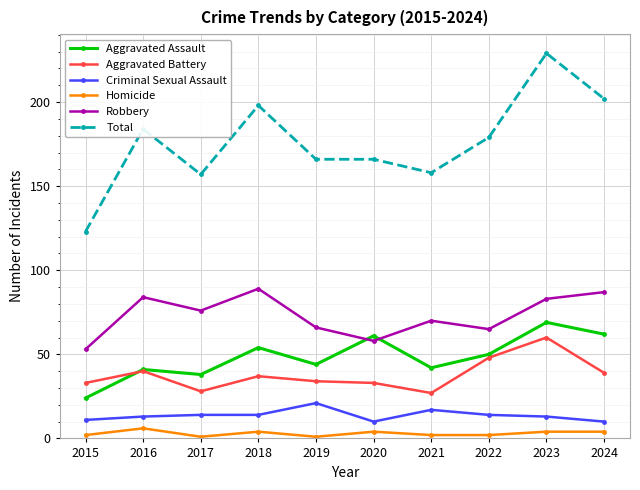

What is the greatest value displayed?

229